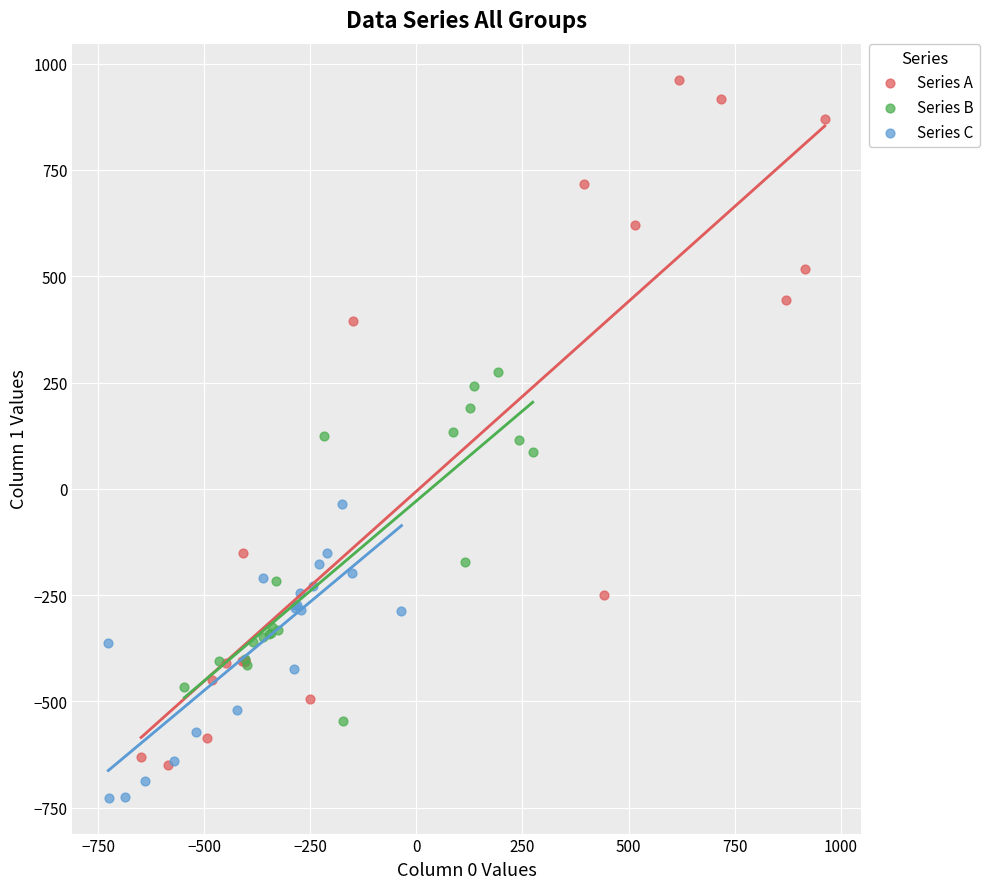

Which series has the widest spread of Y values?

Series A